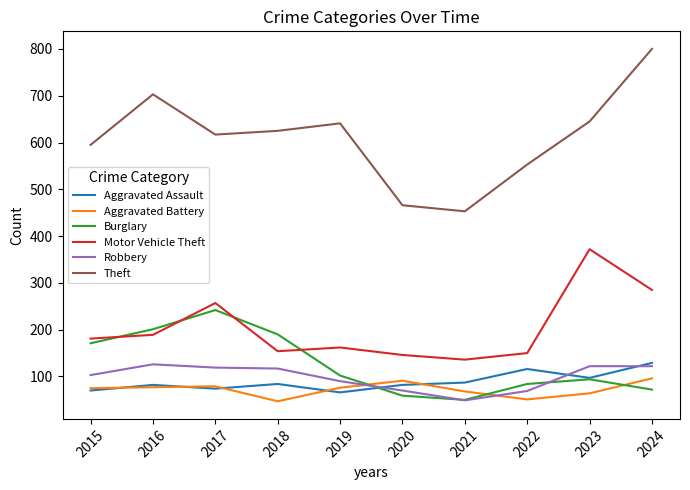

True or false: Burglary and Theft intersect in this chart.

False